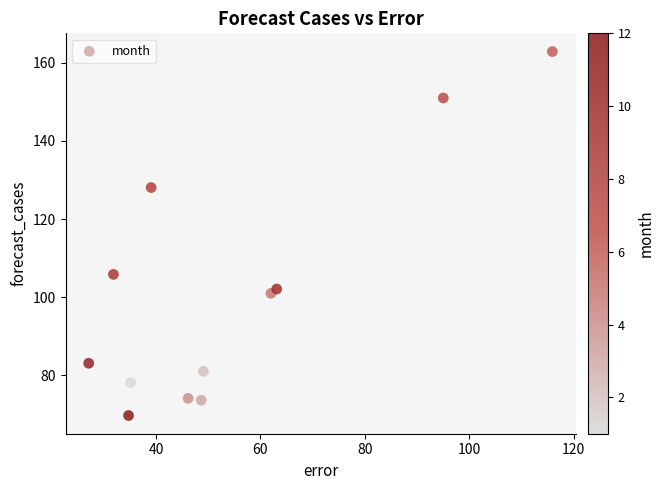

What Y value in the scatter plot is closest to 116?

105.9